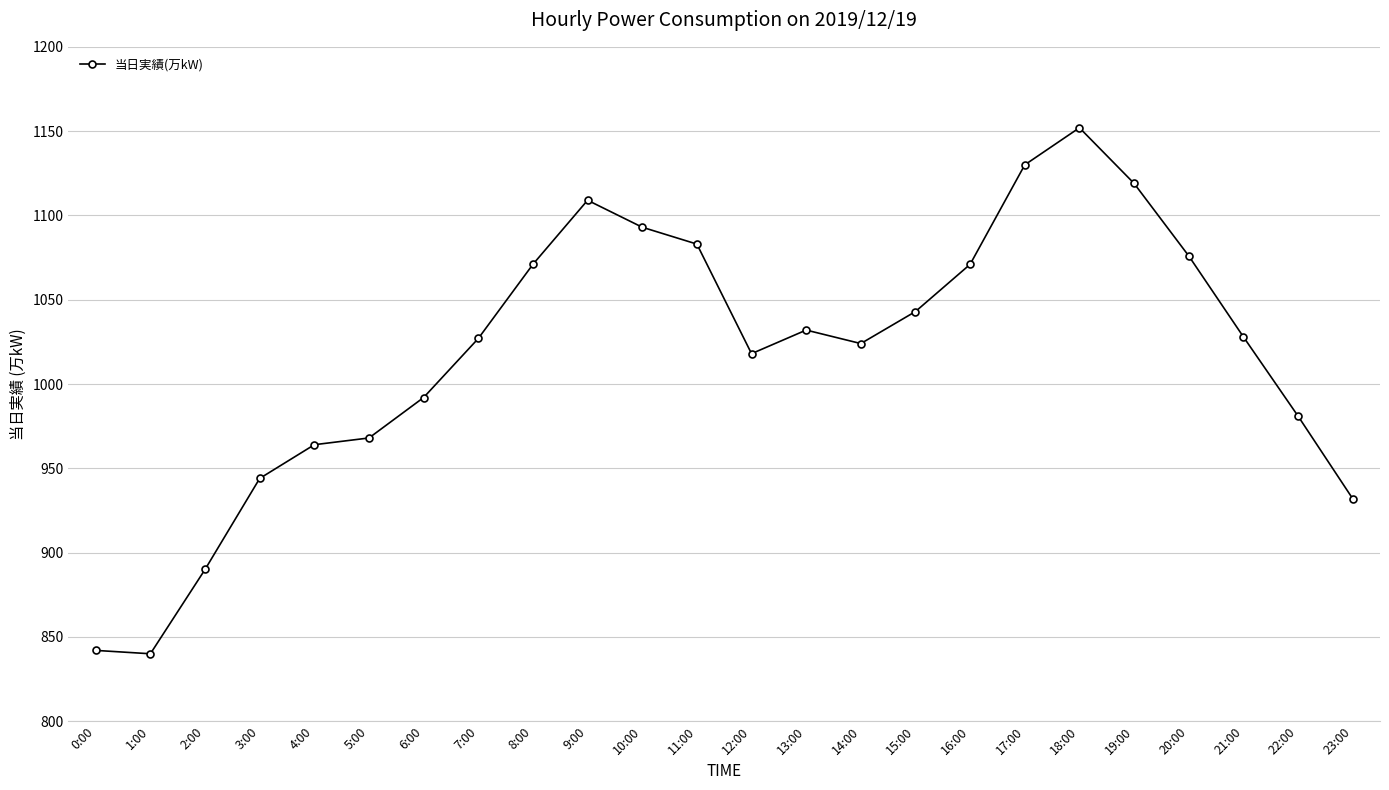

What is the difference between the values at 21:00 and 13:00?

4